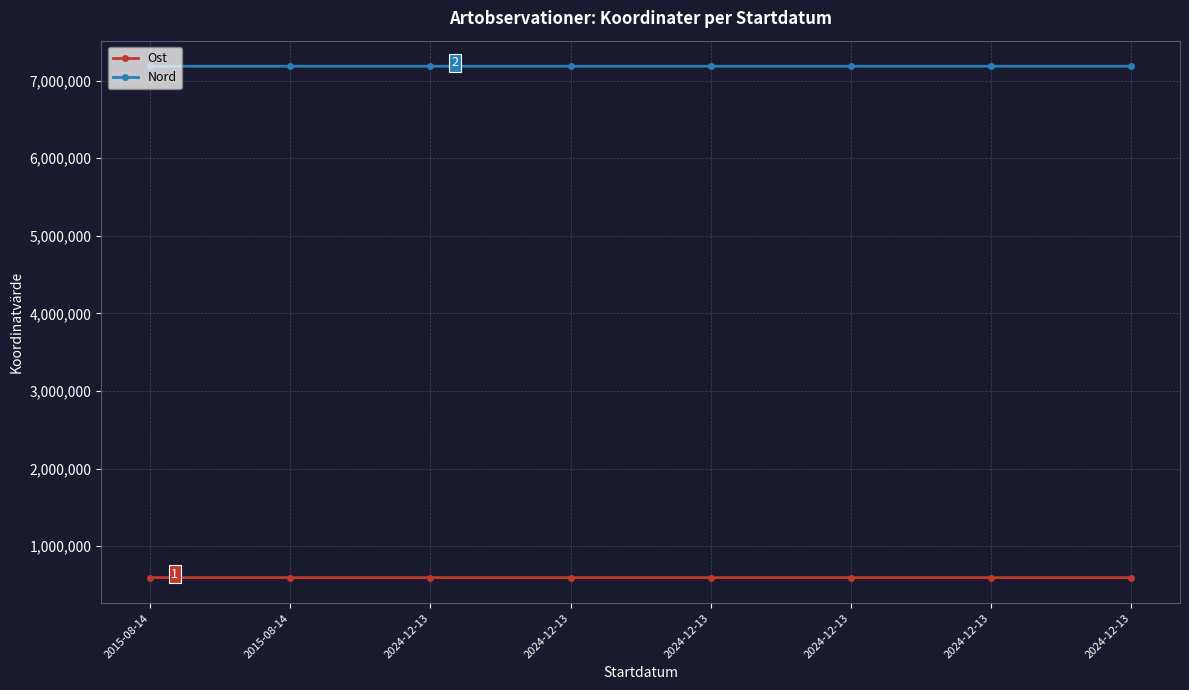

List the labels in order of Nord value, largest first.

2024-12-13, 2024-12-13, 2024-12-13, 2024-12-13, 2015-08-14, 2024-12-13, 2015-08-14, 2024-12-13